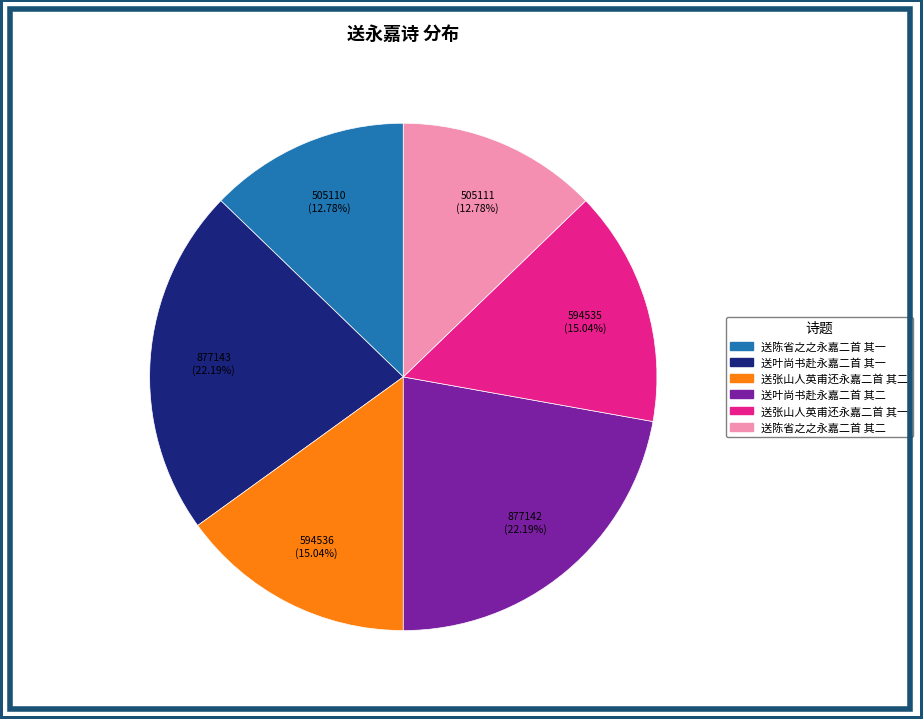

To the nearest percent, what is the difference between the largest and smallest slice percentages?

9%